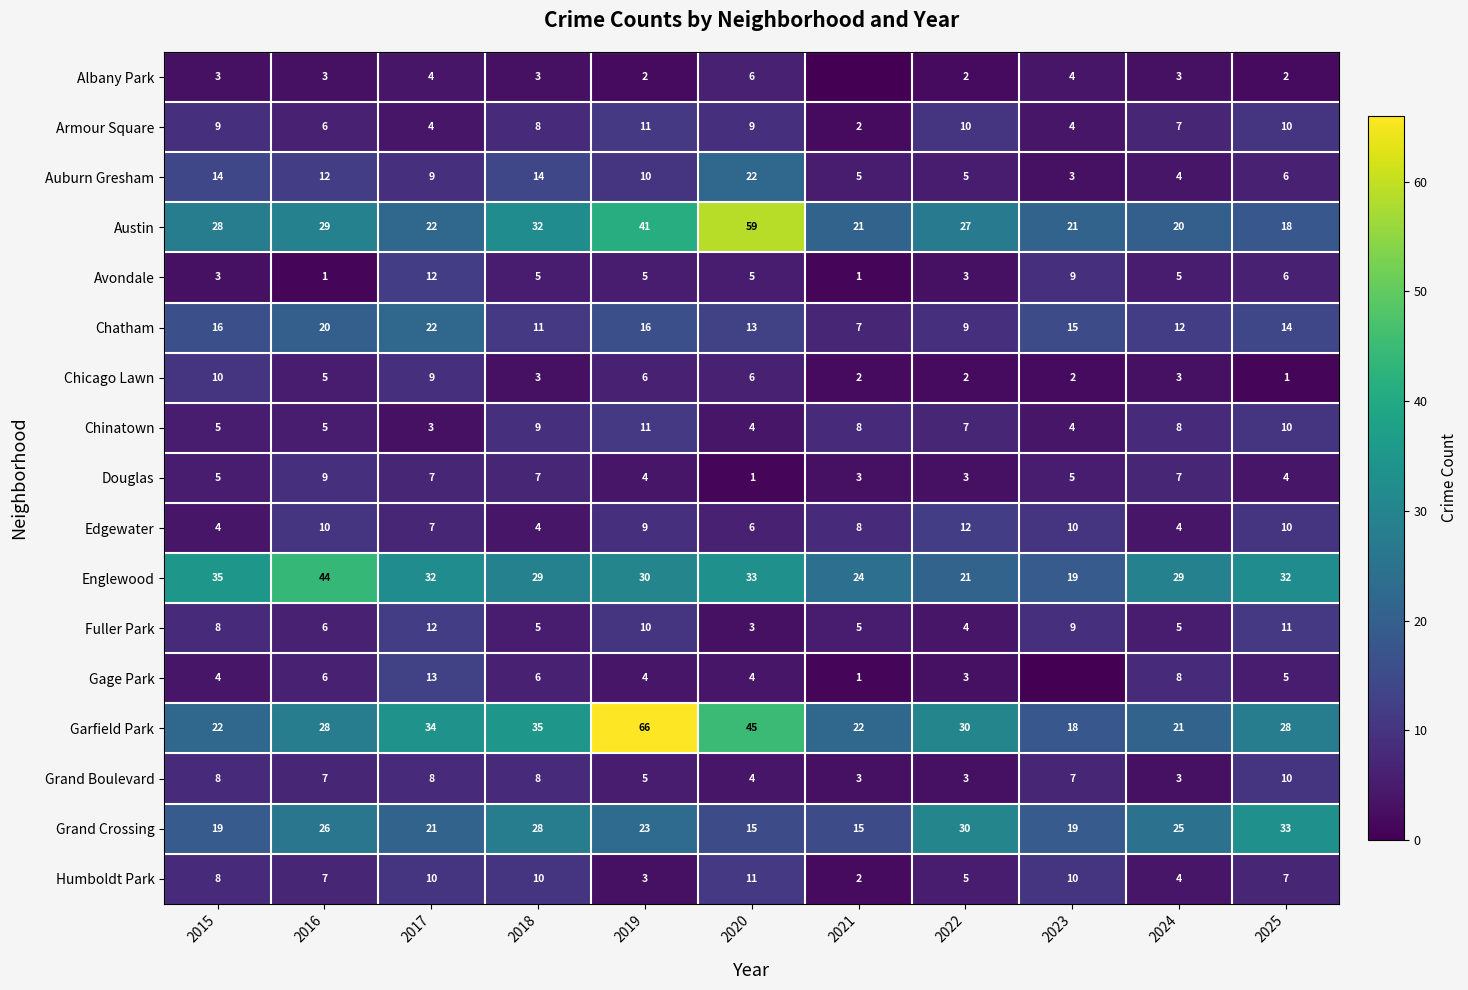

What is the lowest value of the Garfield Park series?

18